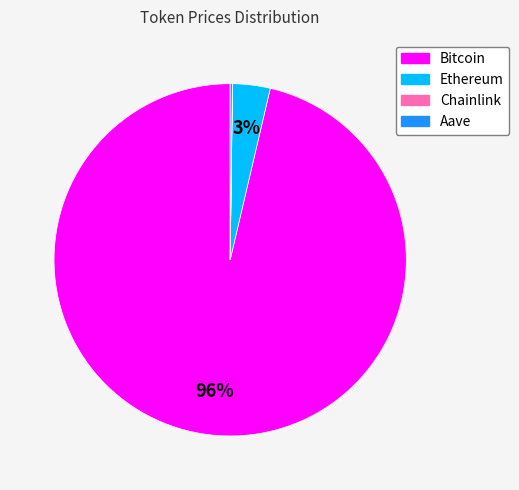

True or false: Bitcoin accounts for 96% of the total.

True